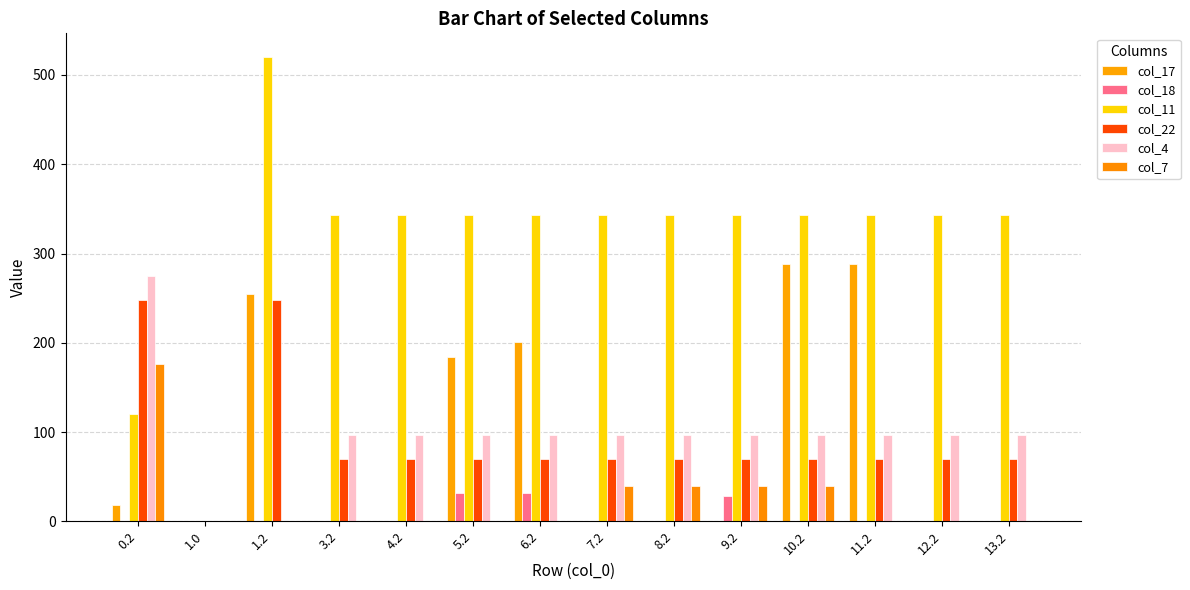

Reading right to left, transcribe all the data shown in this chart.

col_17: 13.2=0.0	12.2=0.0	11.2=288.6	10.2=288.6	9.2=0.0	8.2=0.0	7.2=0.0	6.2=200.9	5.2=184.4	4.2=0.0	3.2=0.0	1.2=254.3	1.0=0.0	0.2=17.7
col_18: 13.2=0.0	12.2=0.0	11.2=0.0	10.2=0.0	9.2=28.4	8.2=0.0	7.2=0.0	6.2=32.0	5.2=32.0	4.2=0.0	3.2=0.0	1.2=0.0	1.0=0.0	0.2=0.0
col_11: 13.2=342.6	12.2=342.6	11.2=342.6	10.2=342.6	9.2=342.6	8.2=342.6	7.2=342.6	6.2=342.6	5.2=342.6	4.2=342.6	3.2=342.6	1.2=520.6	1.0=0.0	0.2=120.6
col_22: 13.2=69.4	12.2=69.4	11.2=69.4	10.2=69.4	9.2=69.4	8.2=69.4	7.2=69.4	6.2=69.4	5.2=69.4	4.2=69.4	3.2=69.4	1.2=247.4	1.0=0.0	0.2=247.4
col_4: 13.2=96.4	12.2=96.4	11.2=96.4	10.2=96.4	9.2=96.4	8.2=96.4	7.2=96.4	6.2=96.4	5.2=96.4	4.2=96.4	3.2=96.4	1.2=0.0	1.0=0.0	0.2=274.4
col_7: 13.2=0.0	12.2=0.0	11.2=0.0	10.2=39.1	9.2=39.1	8.2=39.1	7.2=39.1	6.2=0.0	5.2=0.0	4.2=0.0	3.2=0.0	1.2=0.0	1.0=0.0	0.2=176.6